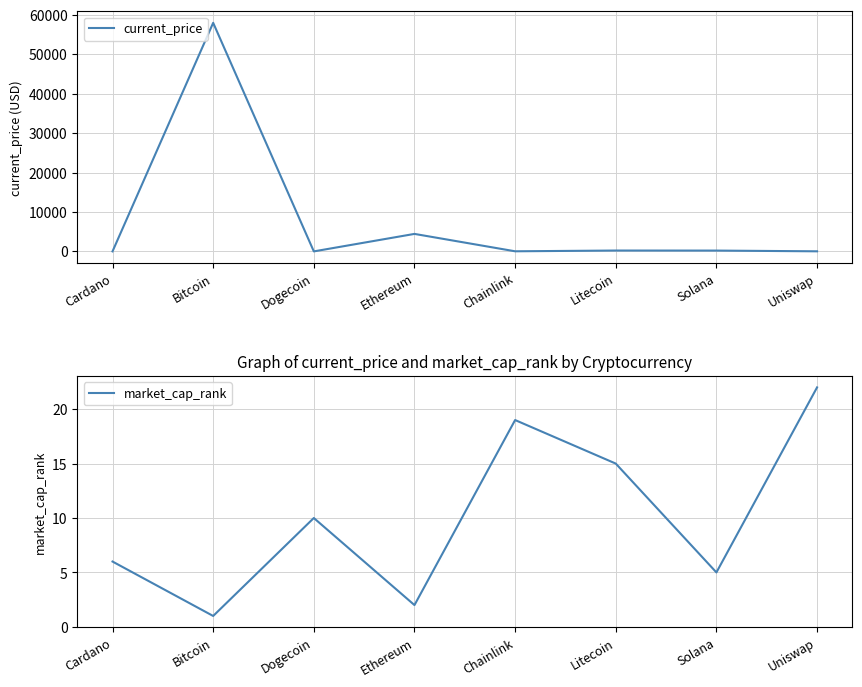

True or false: market_cap_rank has a value of 2.0 at Ethereum.

True